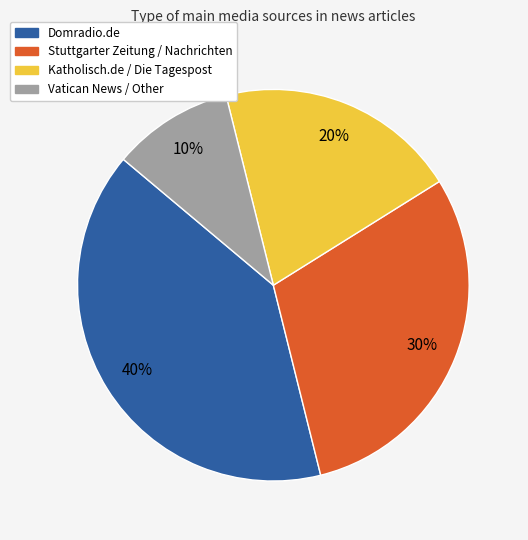

Which slice is the smallest?

Vatican News / Other